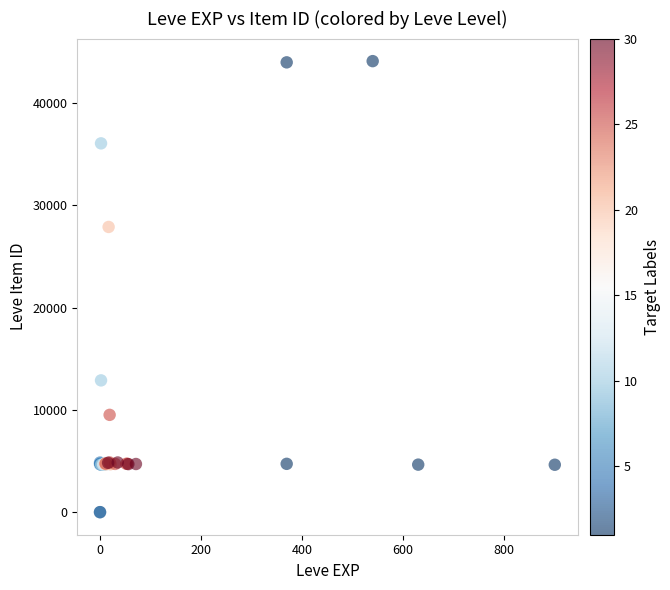

What Y value in the scatter plot is closest to 22048?

27884